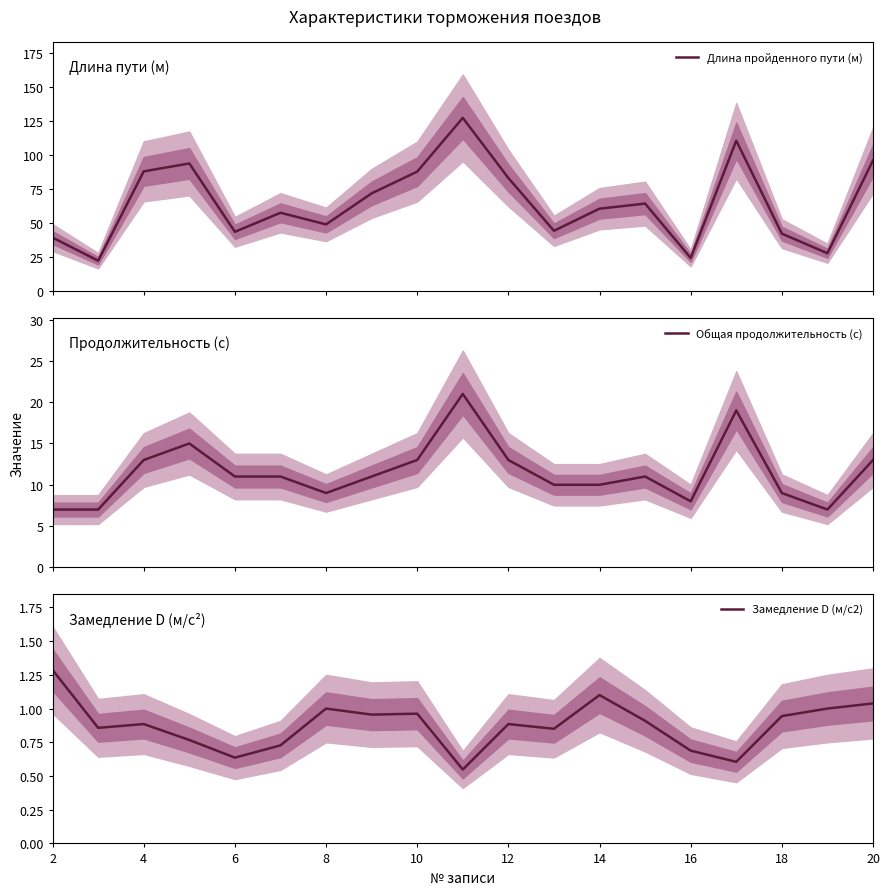

What is the maximum value for Длина пройденного пути (м)?

127.5